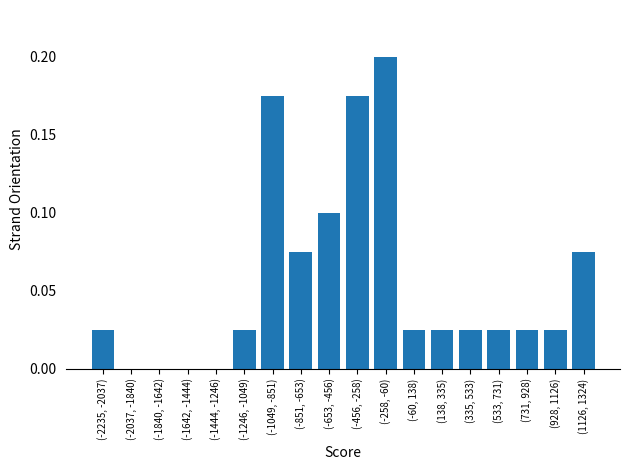

Which has a higher value, (335, 533) or (-456, -258)?

(-456, -258)